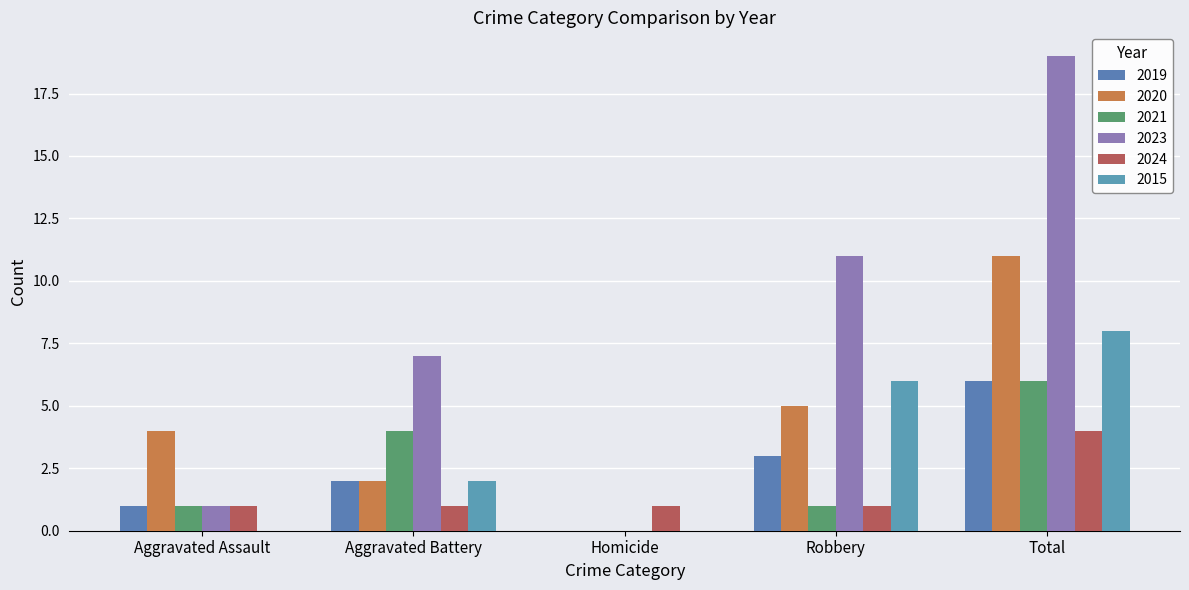

What are all the series names shown in the legend?

2019, 2020, 2021, 2023, 2024, 2015